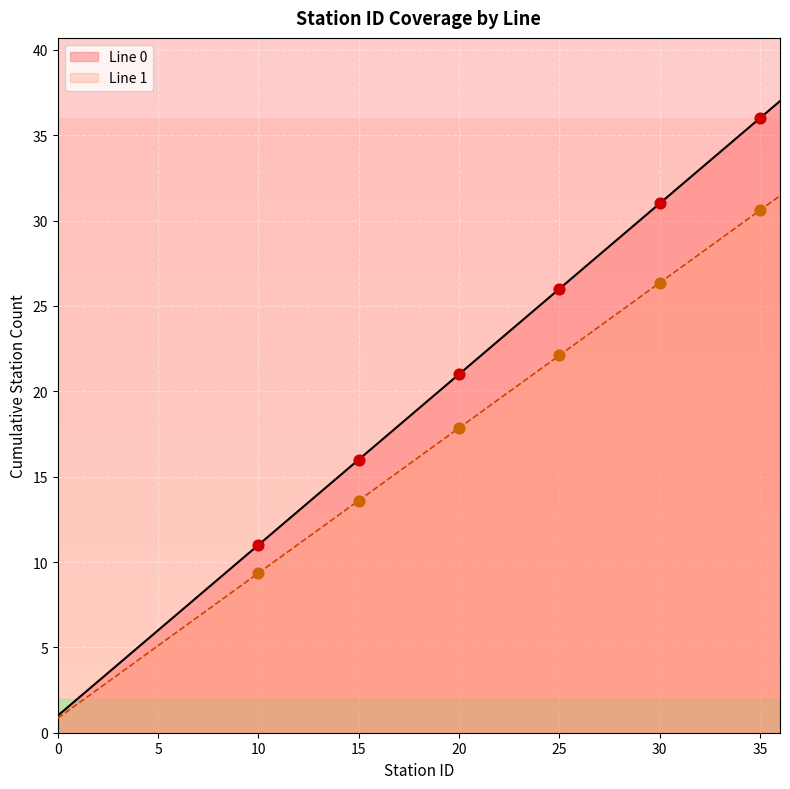

What is the total value across all series at 3?

7.4